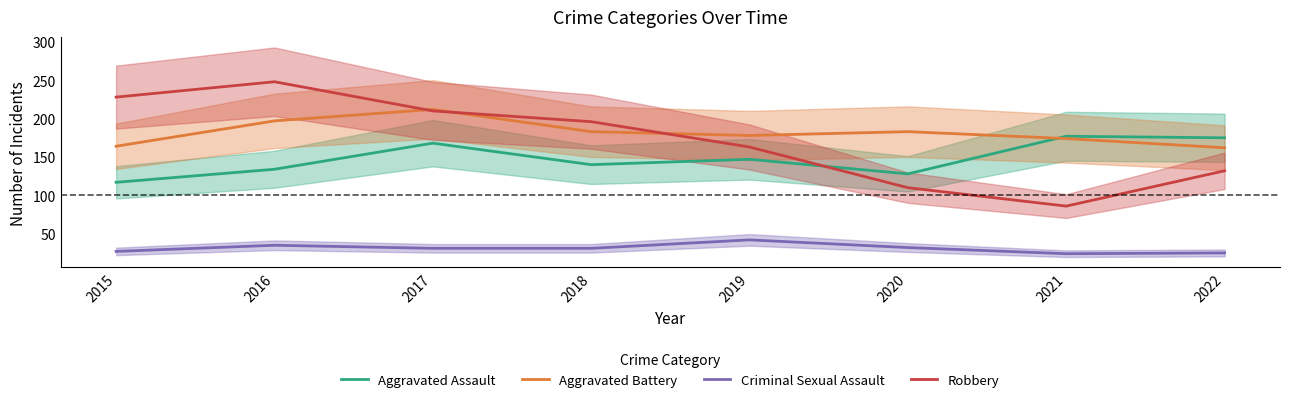

The Robbery series shows 248 at 2016. True or false?

True